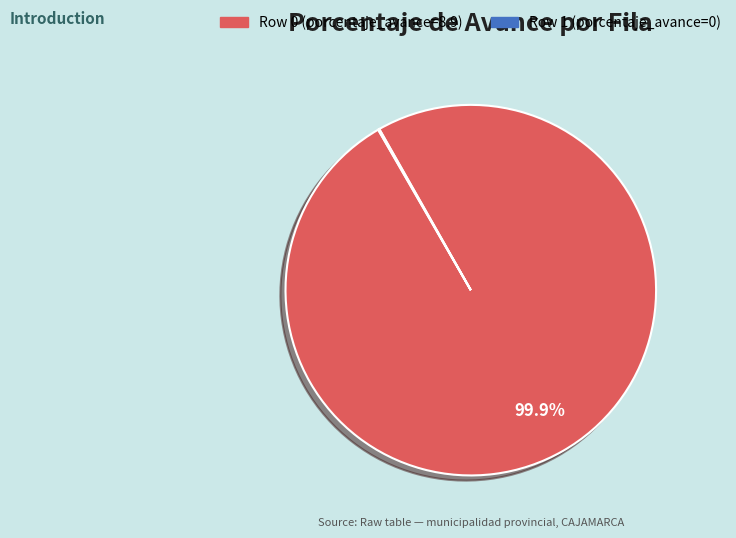

What is the majority slice?

Row 0 (porcentaje_avance=8.9)